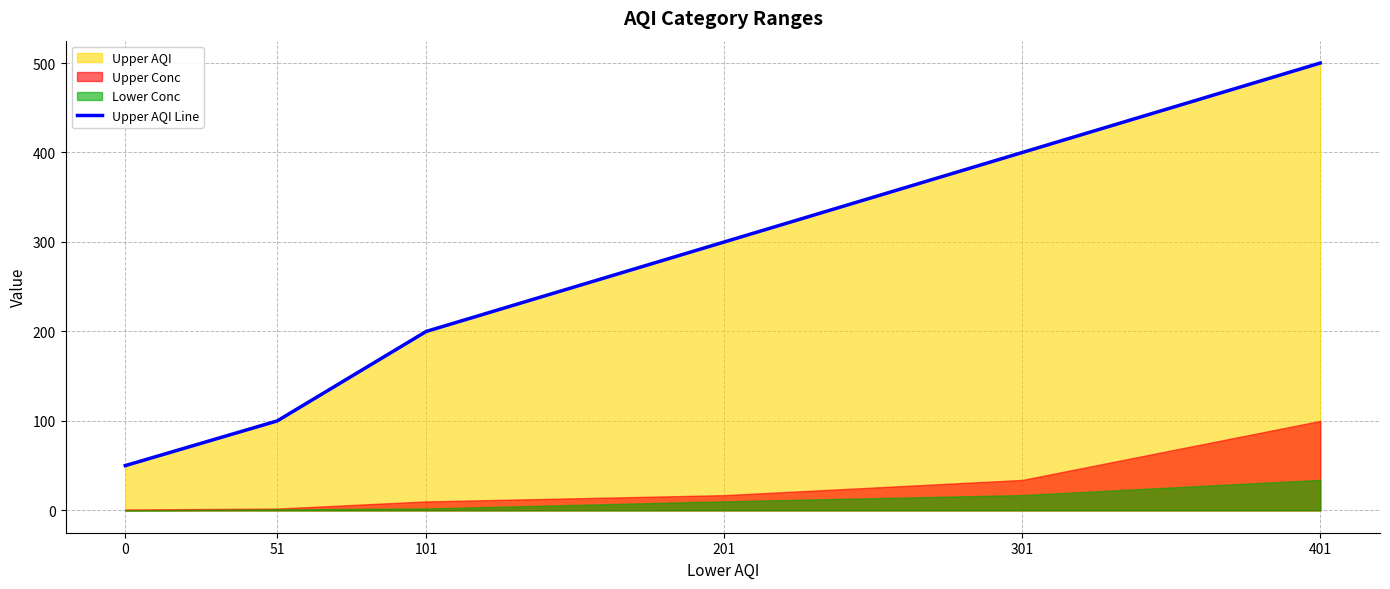

Approximately how many times larger is the value at 201 compared to 51?

3.0